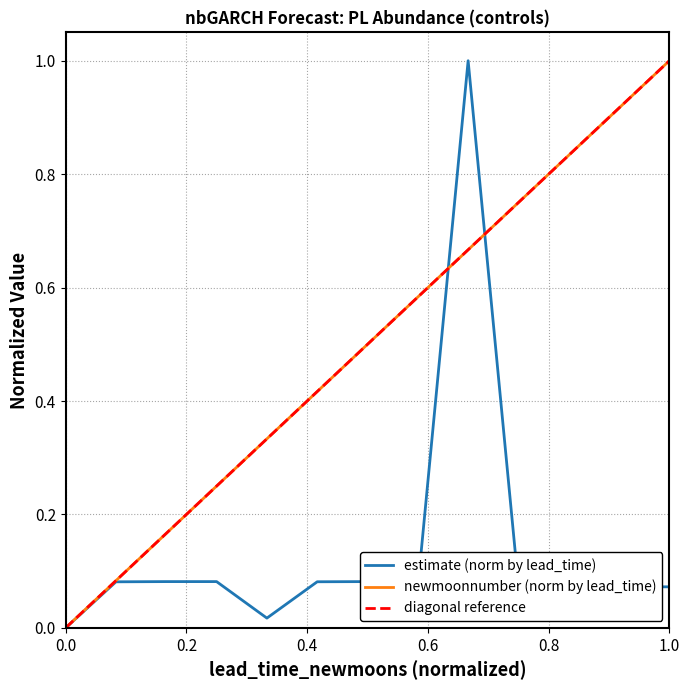

What is the value of the newmoonnumber point at the 9th from the left?

0.7